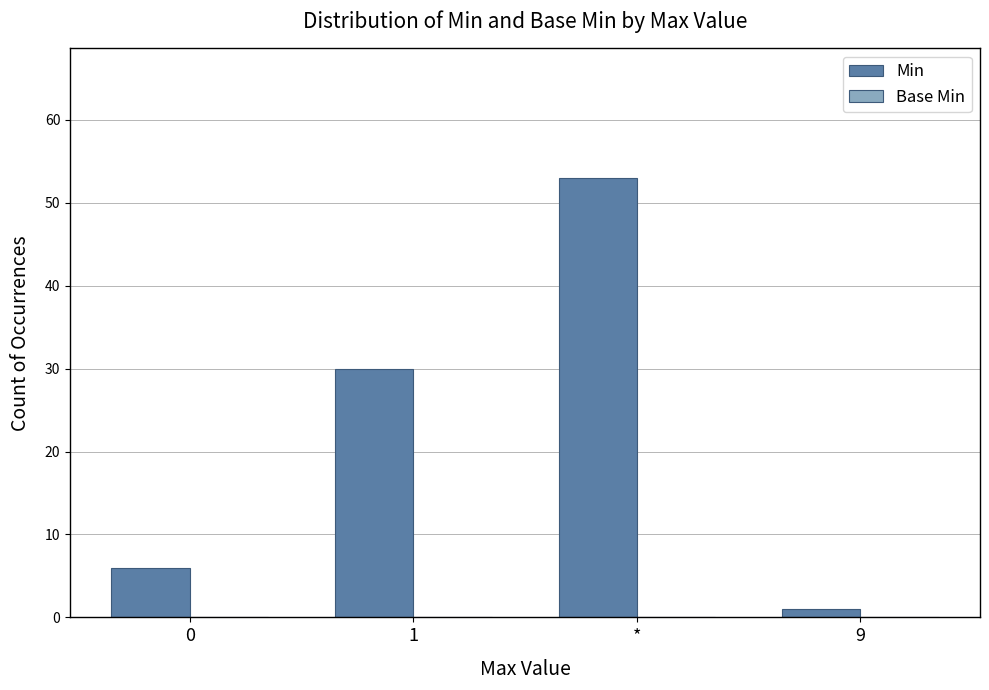

What position from the left is 1?

2